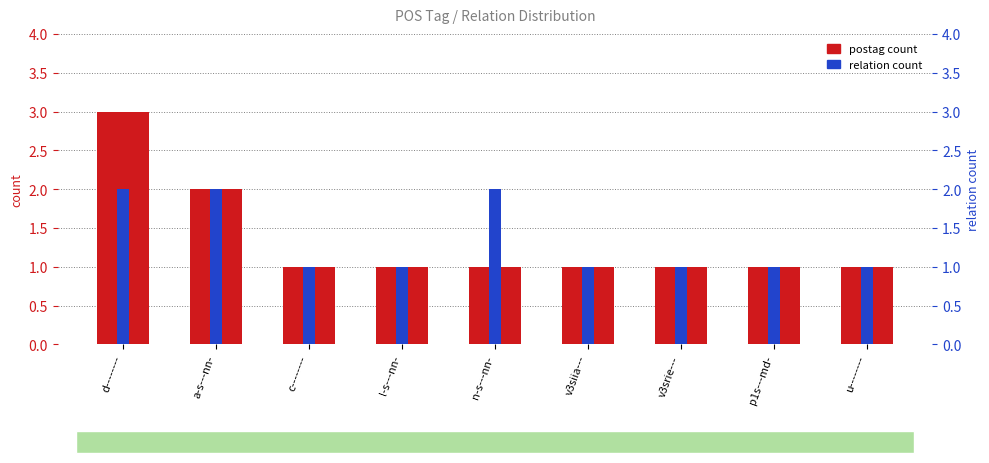

What is the sum of all postag count values?

12